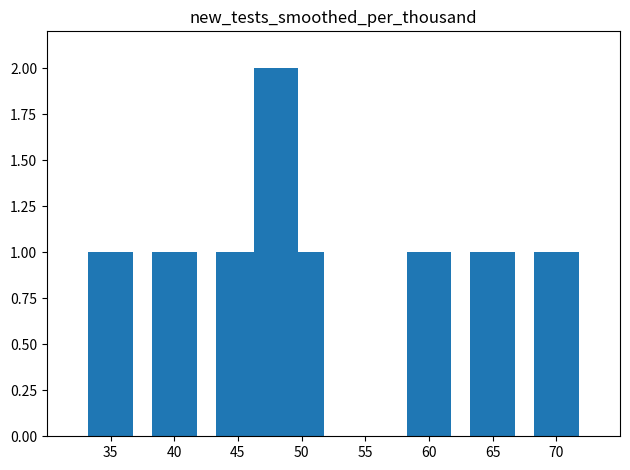

How many series are shown in this chart?

1